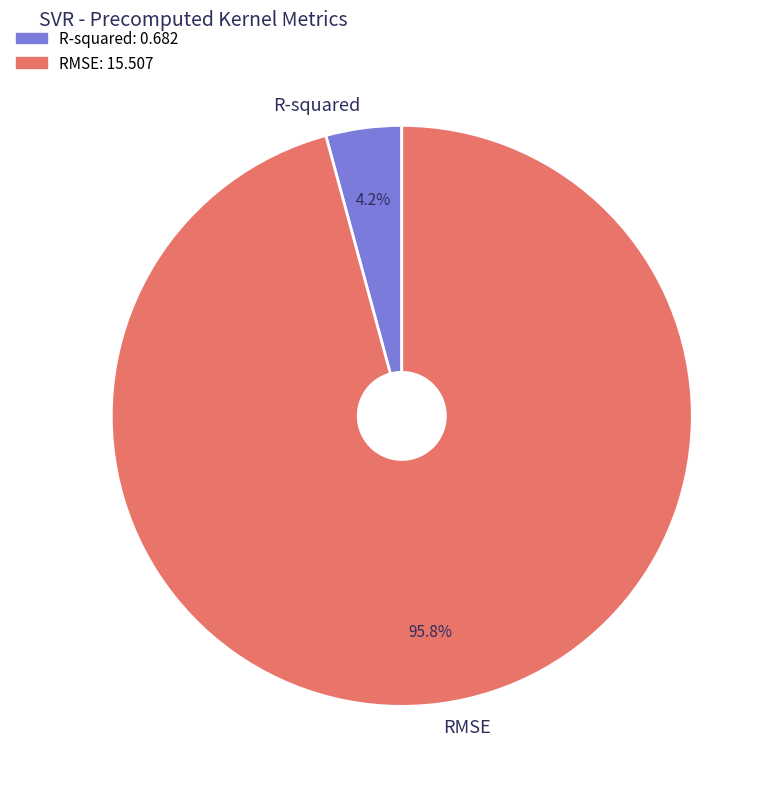

Rank the categories by value from highest to lowest.

RMSE, R-squared